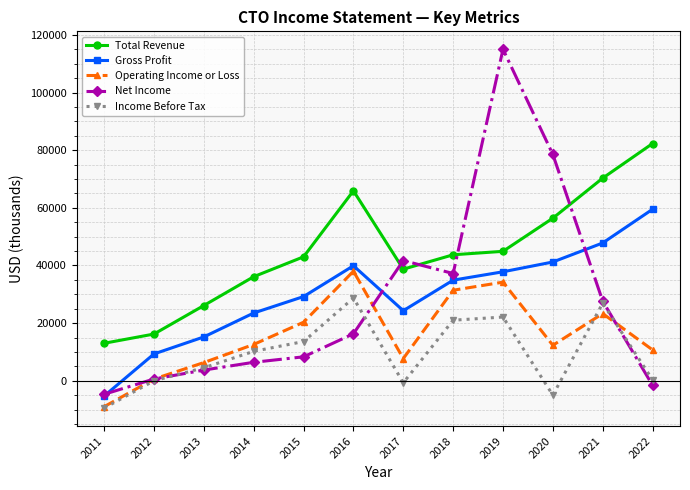

What is the difference between the maximum and minimum values in the Gross Profit series?

64800